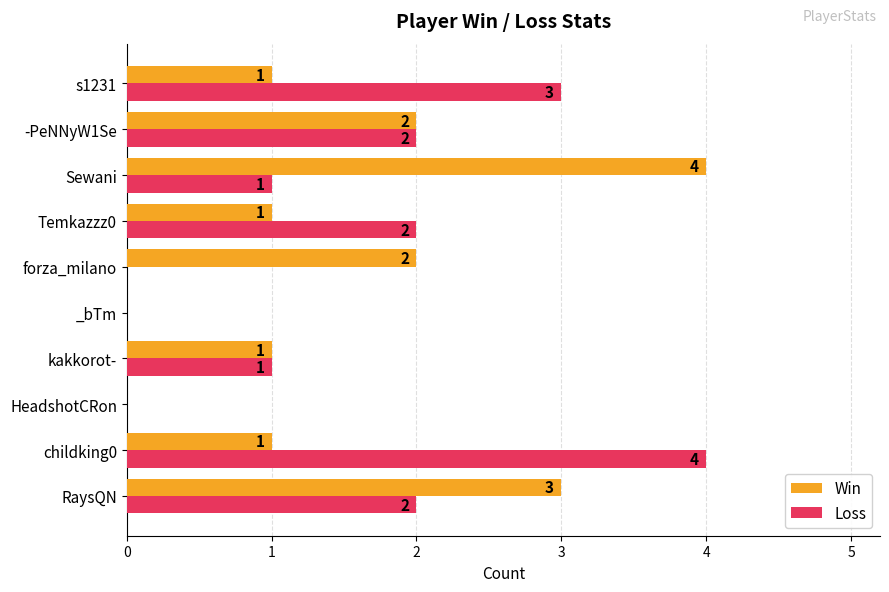

What is the average value of the Loss series?

2